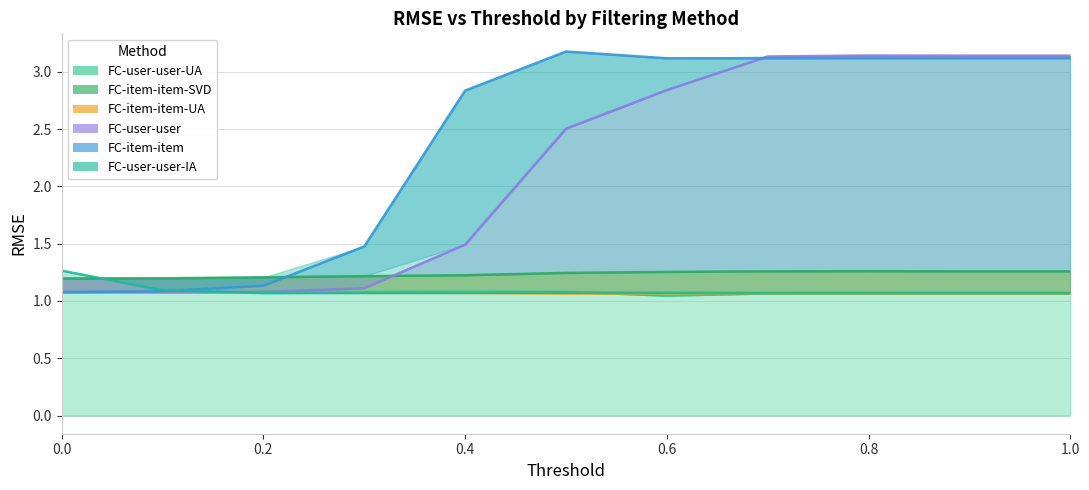

Between 0.4 and 0.2, which is larger?

0.4